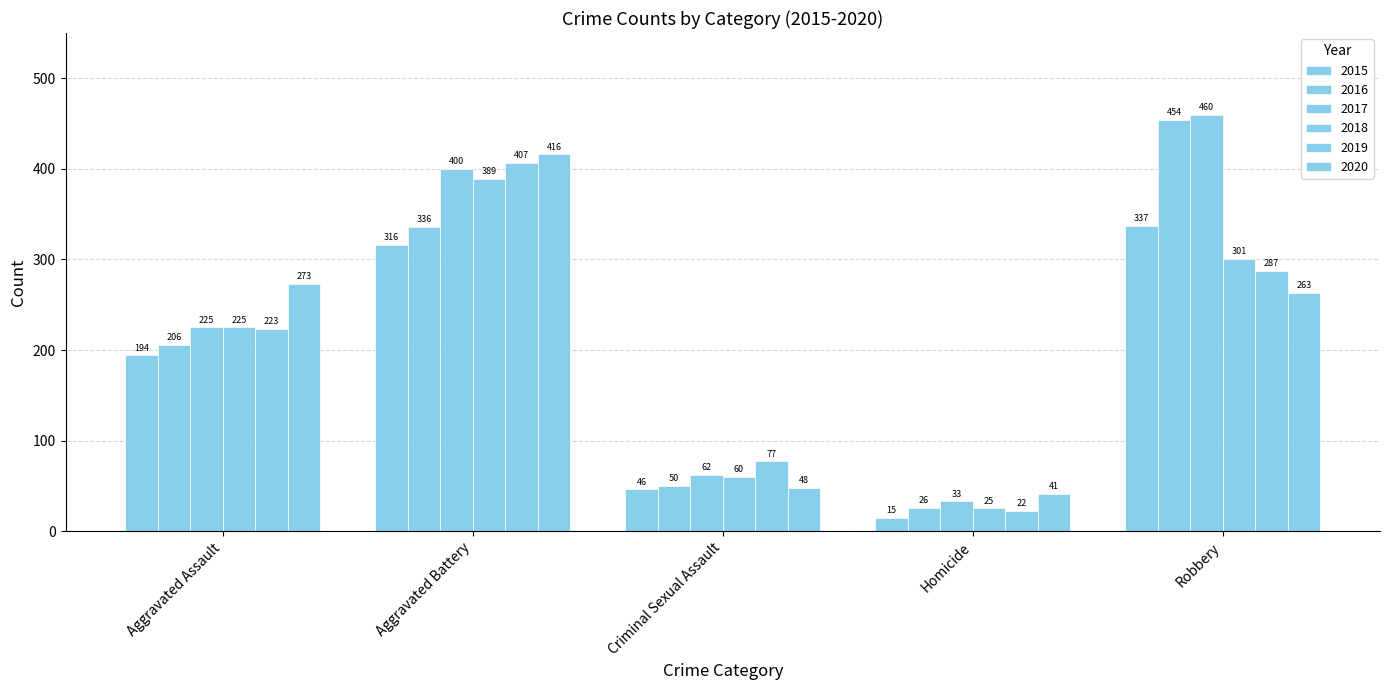

How many groups of bars are there?

5